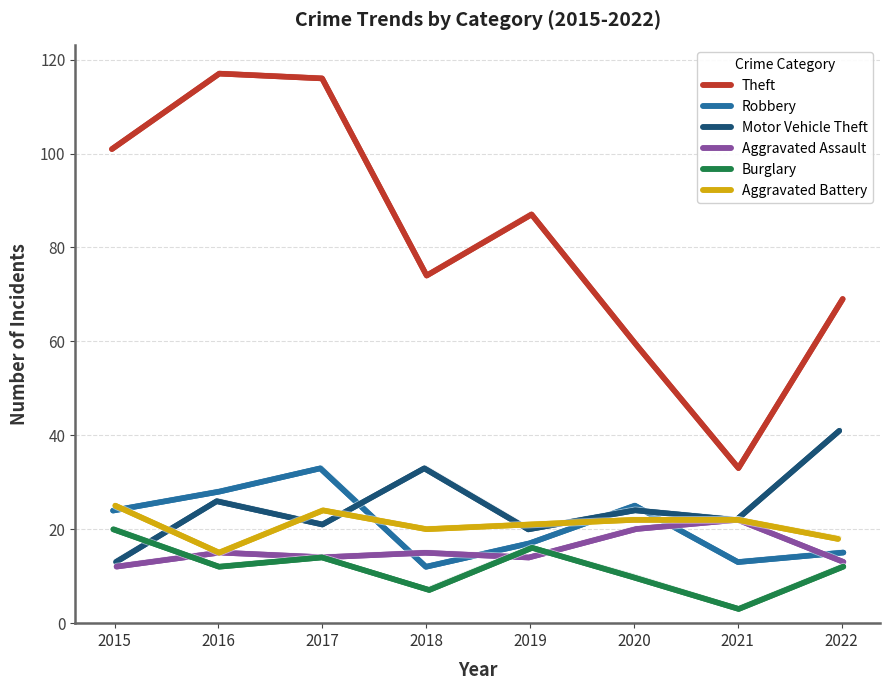

What is the spread (max minus min) of values at 2017?

102.0